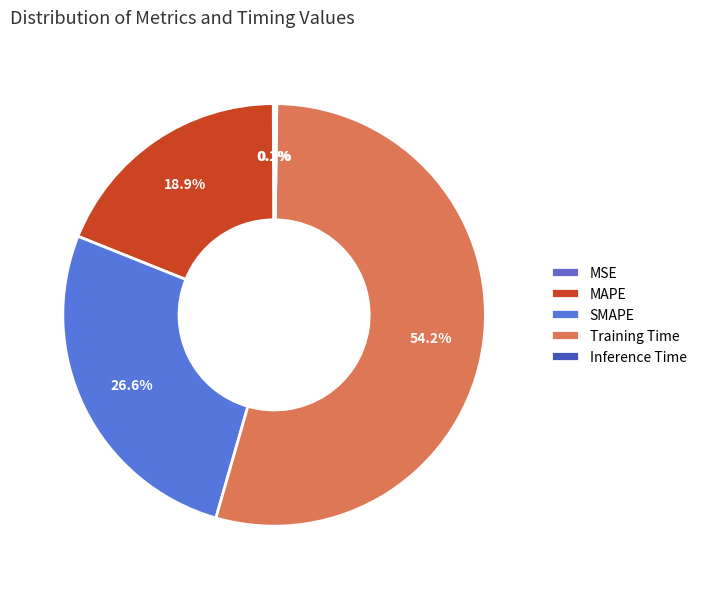

To the nearest percent, what is the combined percentage of Training Time and SMAPE?

81%